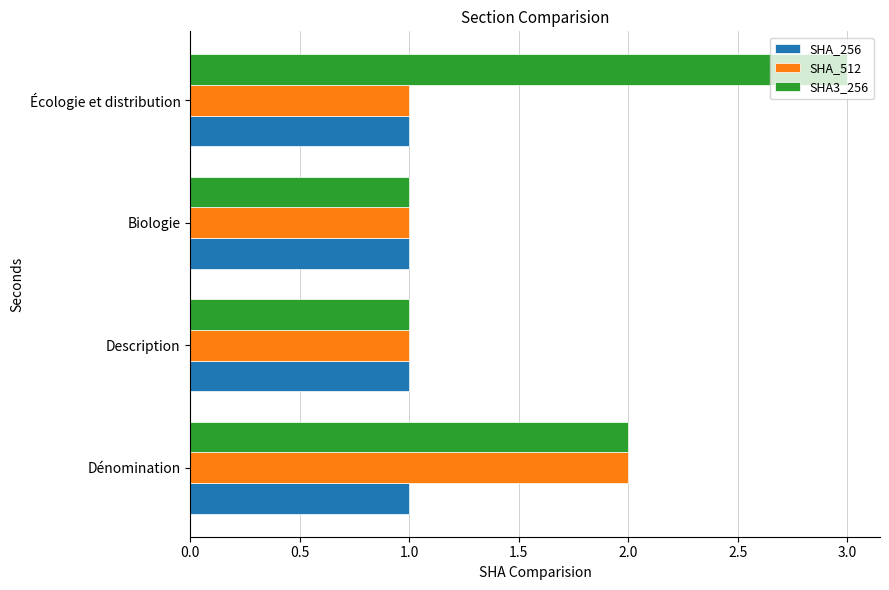

Which series has the largest range (max minus min)?

SHA3_256